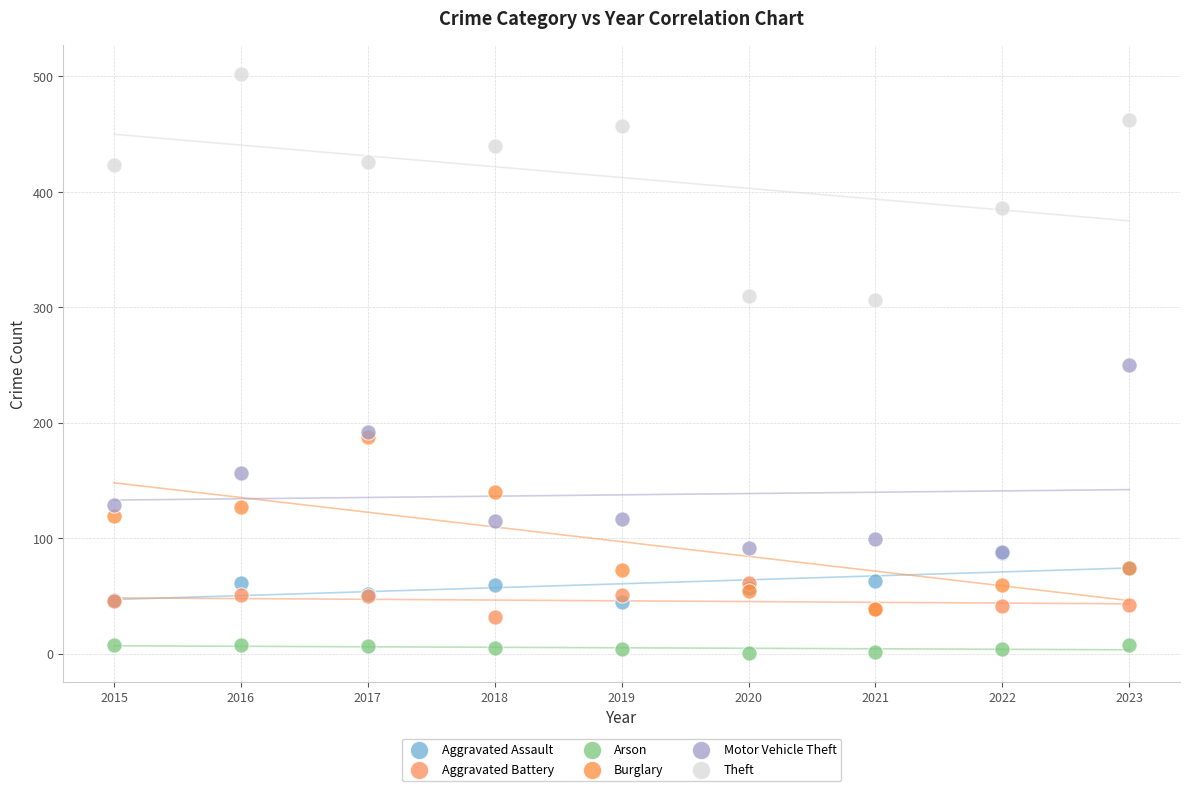

What are all the series names shown in the legend?

Aggravated Assault, Aggravated Battery, Arson, Burglary, Motor Vehicle Theft, Theft